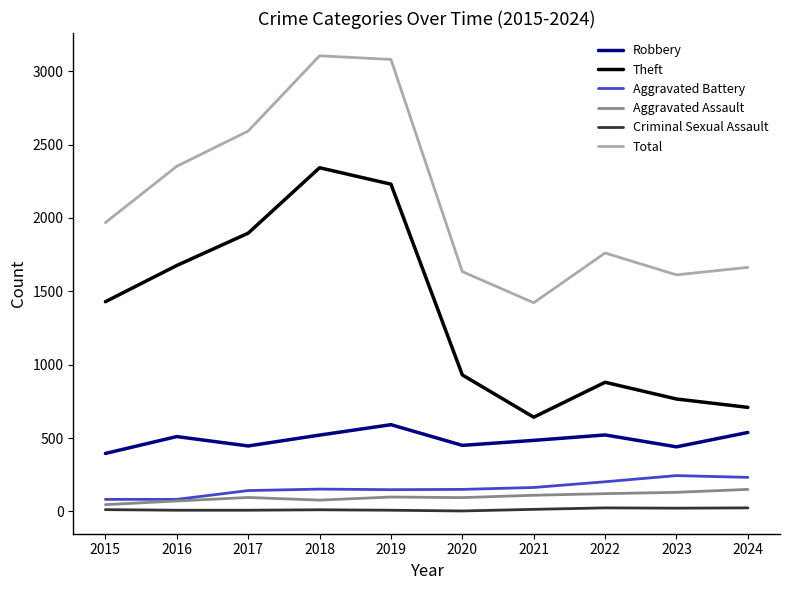

Does the chart have visible grid lines?

No